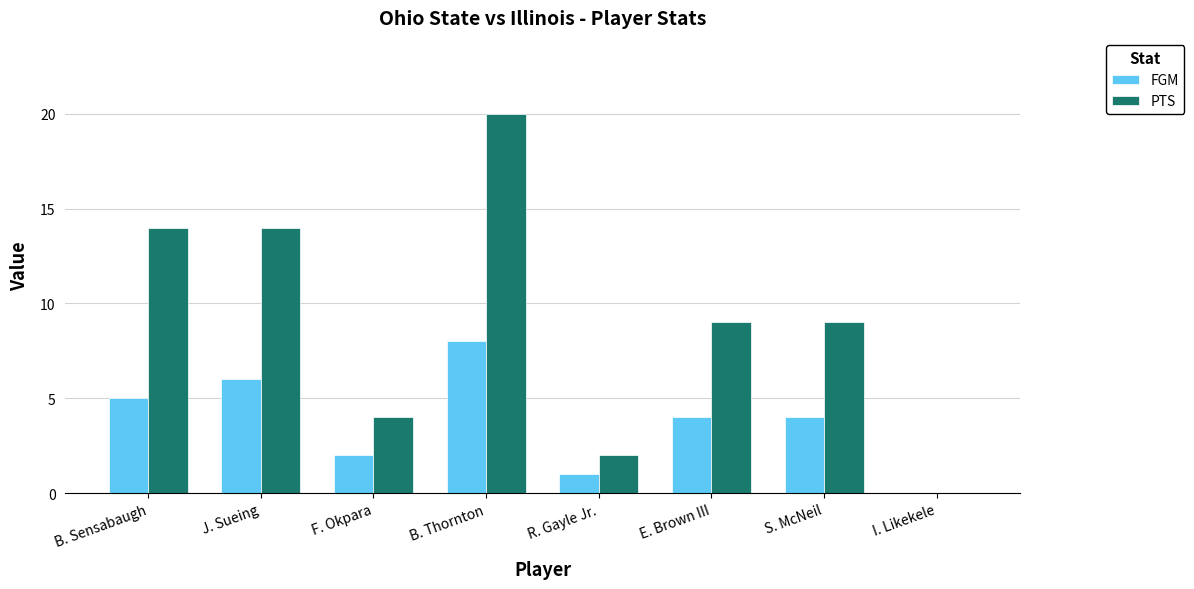

What is the total value across all series at B. Thornton?

28